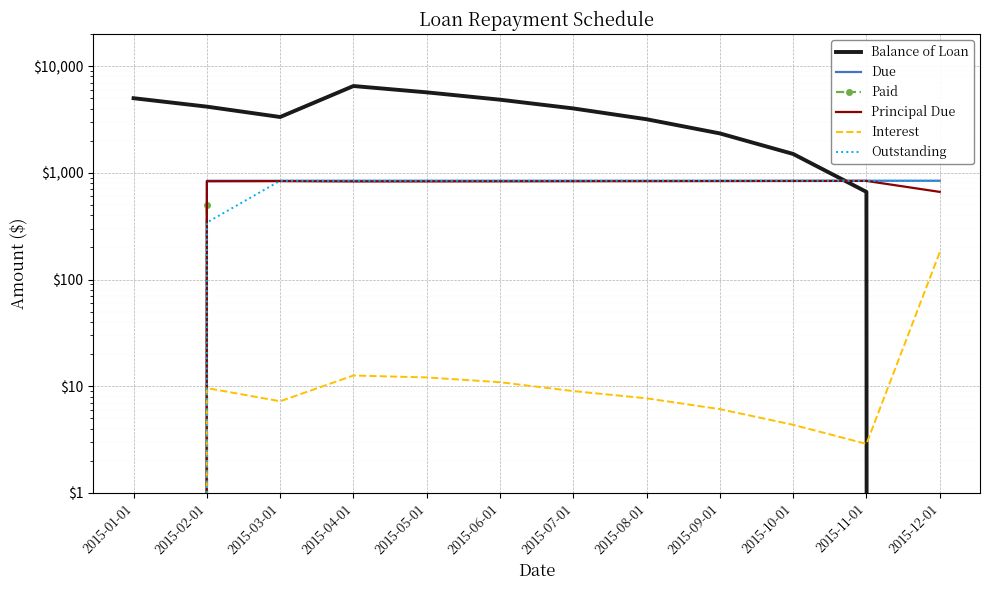

How many lines are shown in the chart?

6